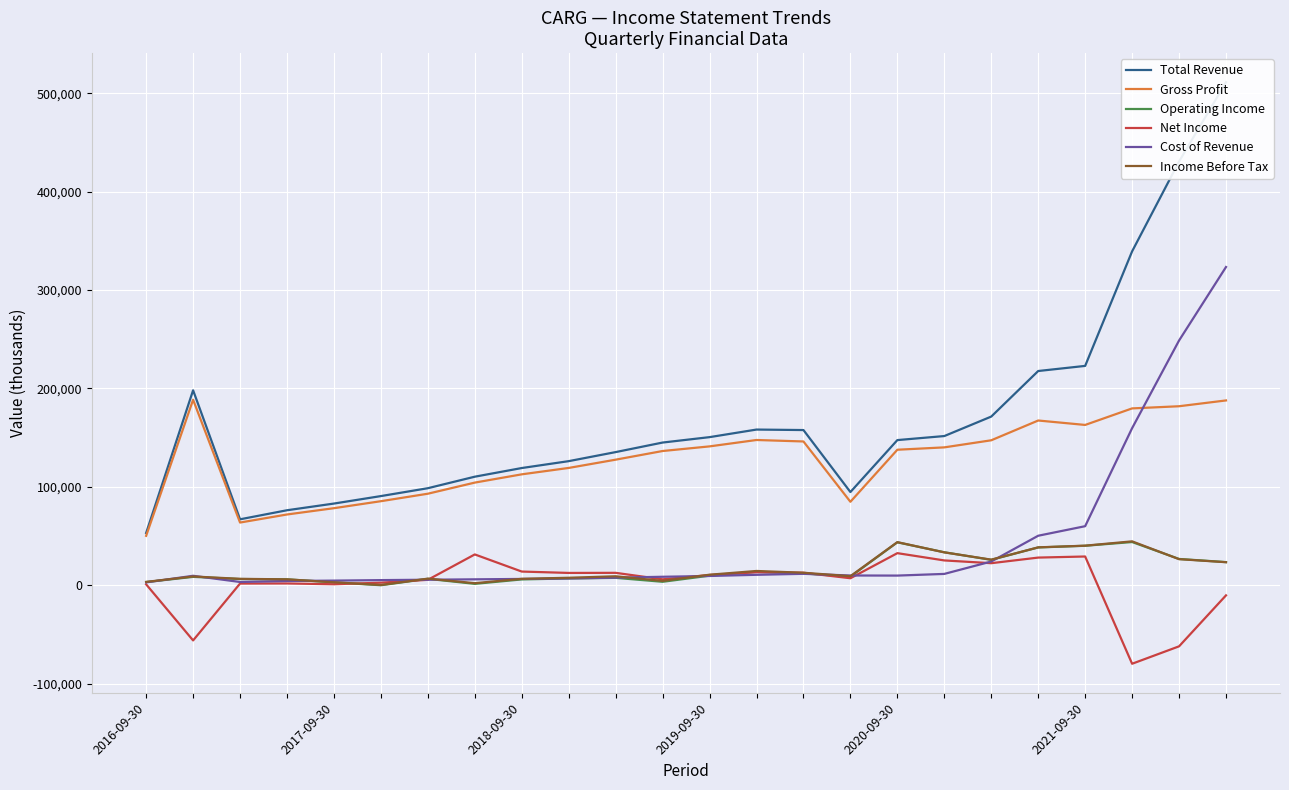

At which category is the sum across all series the highest?

23